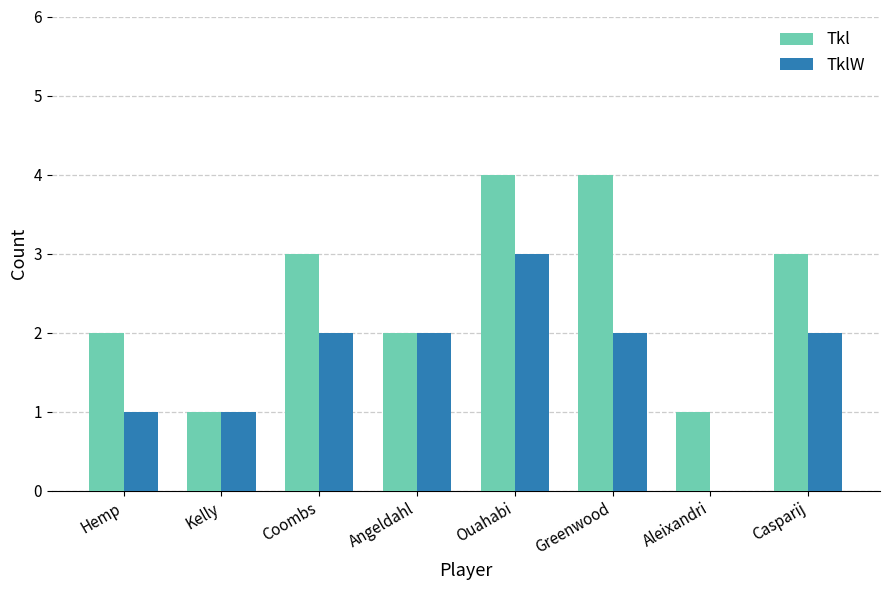

Reading right to left, extract all data points from this chart.

Tkl: 3	1	4	4	2	3	1	2
TklW: 2	0	2	3	2	2	1	1